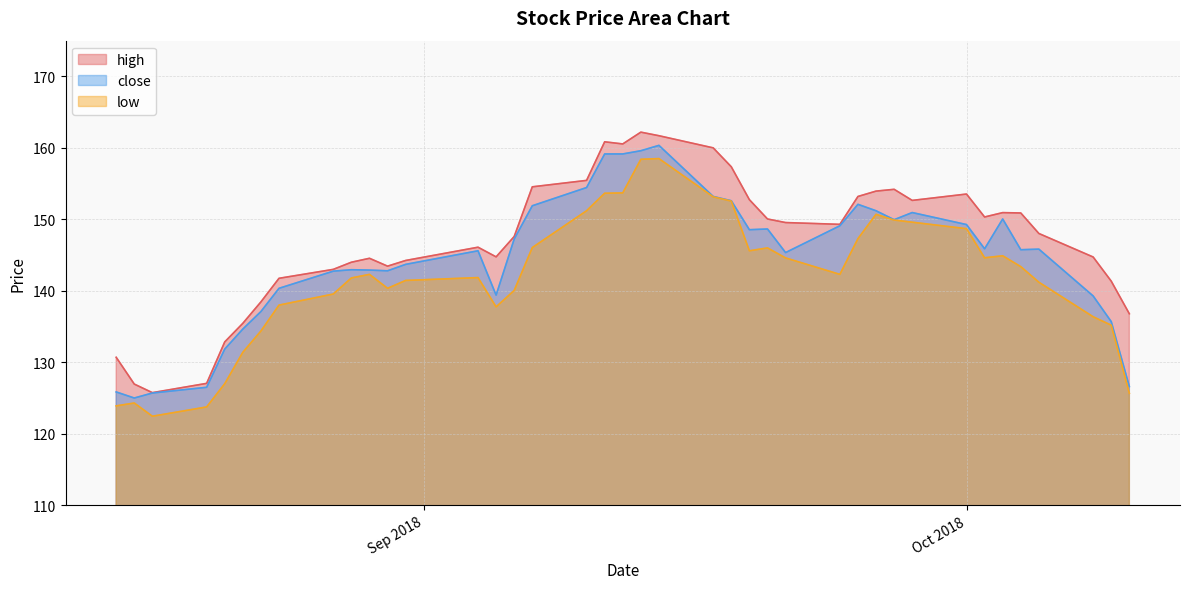

How many values in the low series exceed 142?

21